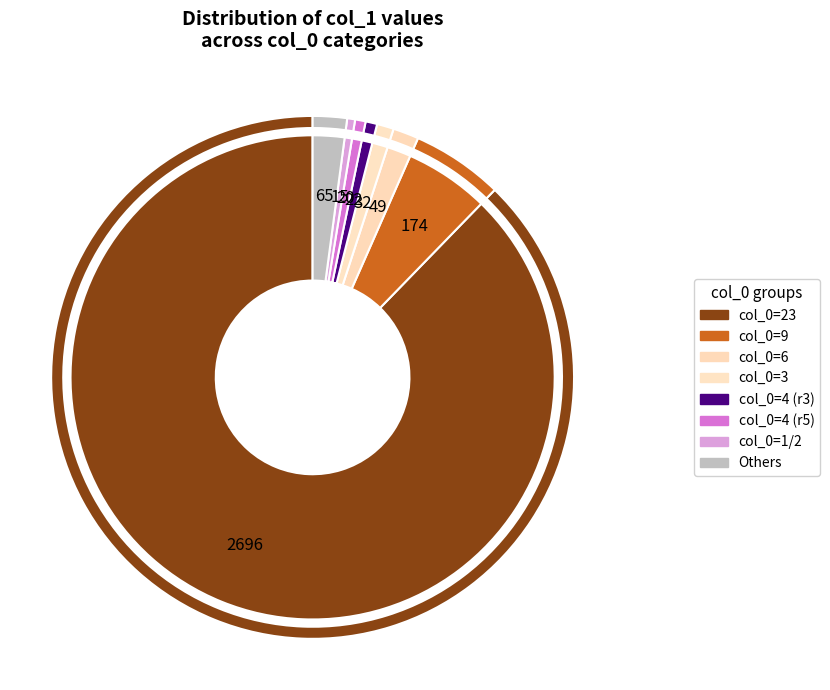

Which category has the biggest portion of the pie?

23